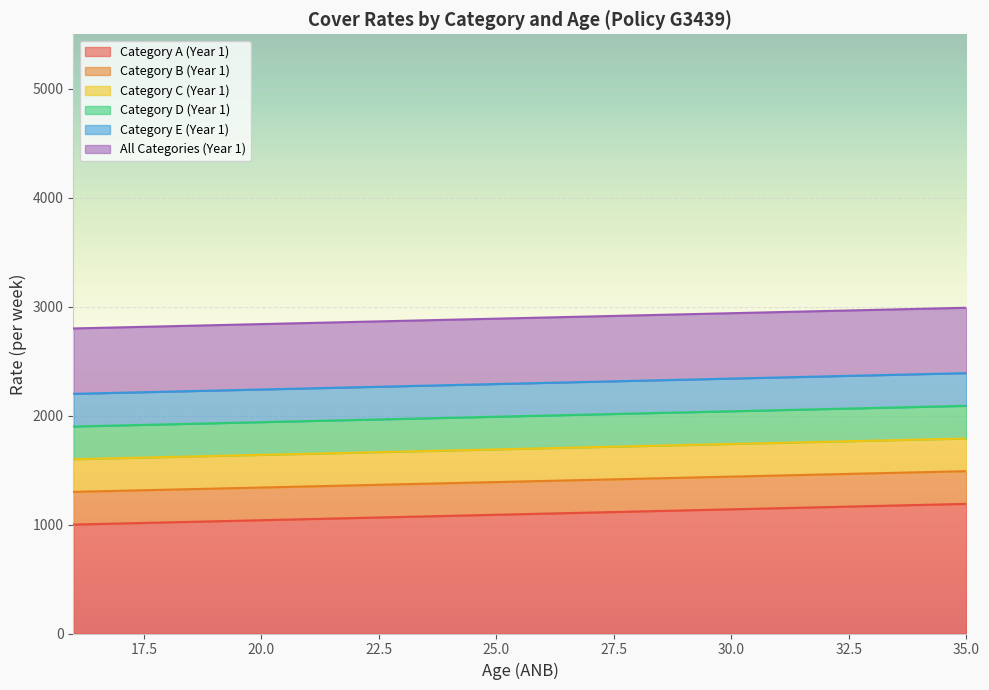

Is it true that Category B (Year 1) equals 1300 at 16?

True